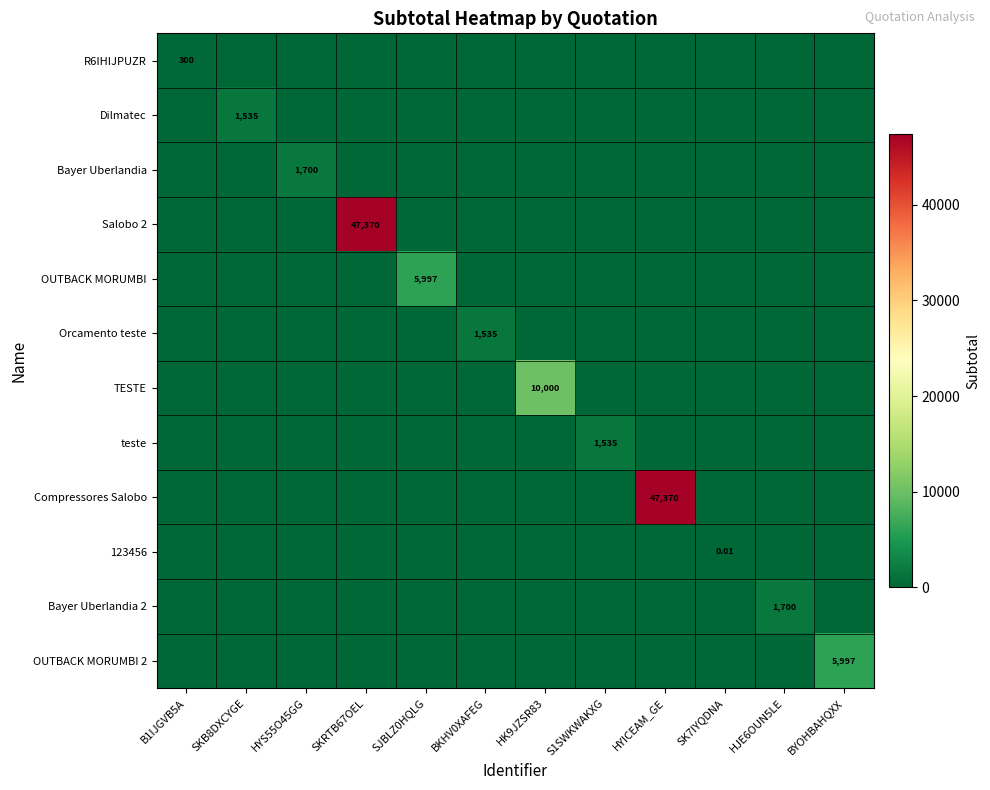

The teste series shows 0.0 at HK9JZSR83. True or false?

True